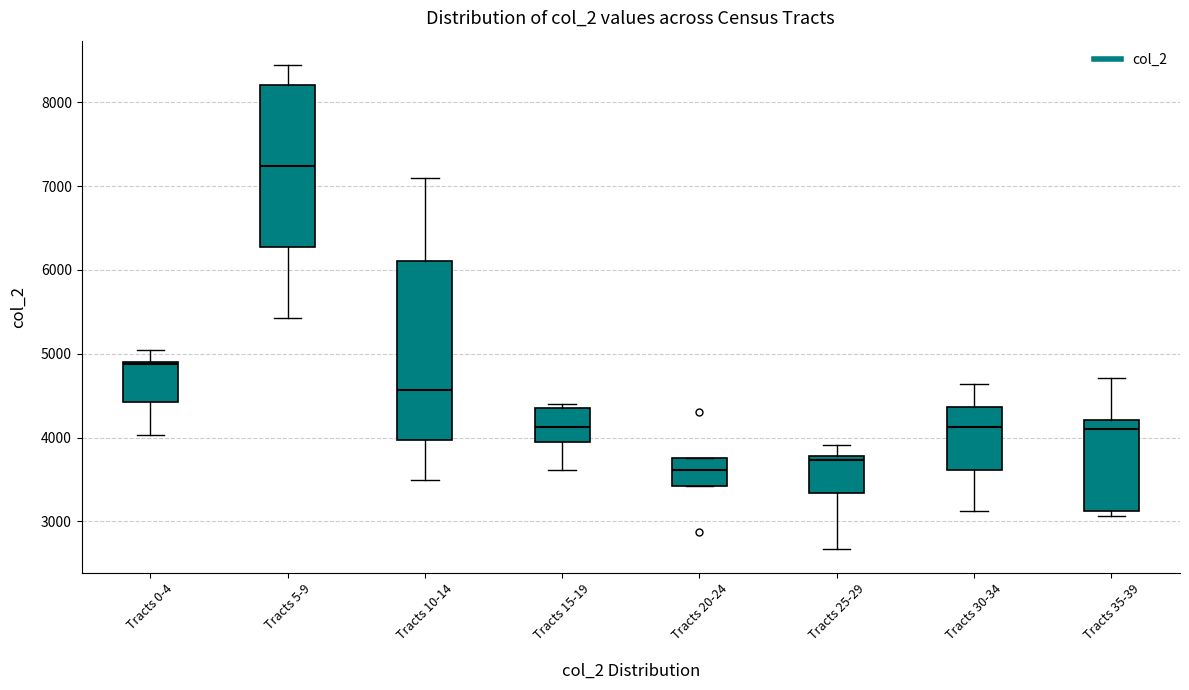

Comparing the boxes themselves (not the whiskers), which one is the tallest?

Tracts 10-14